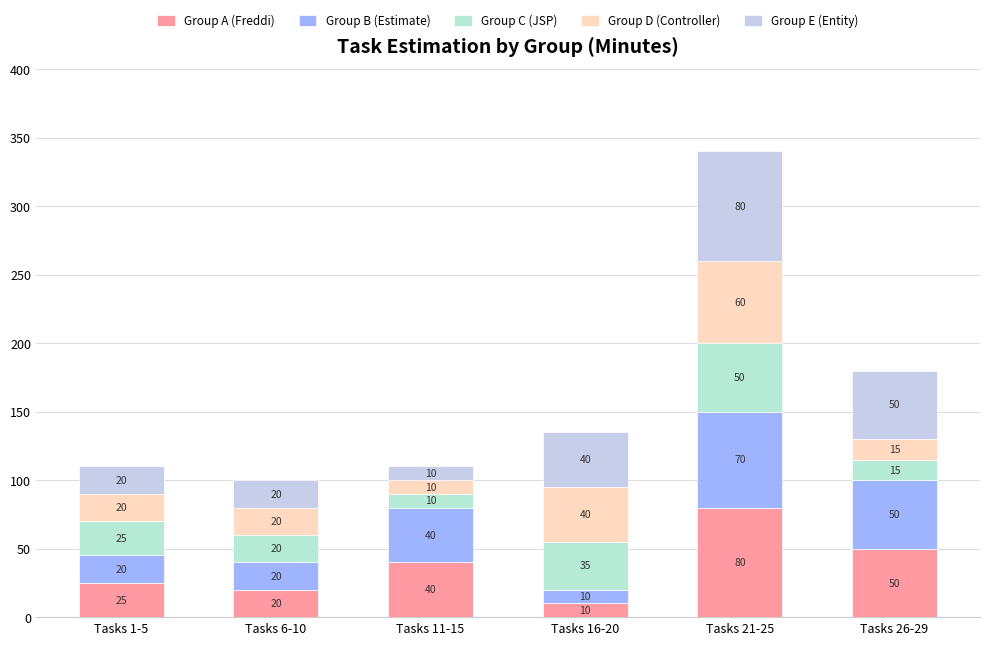

Are the bars horizontal?

No